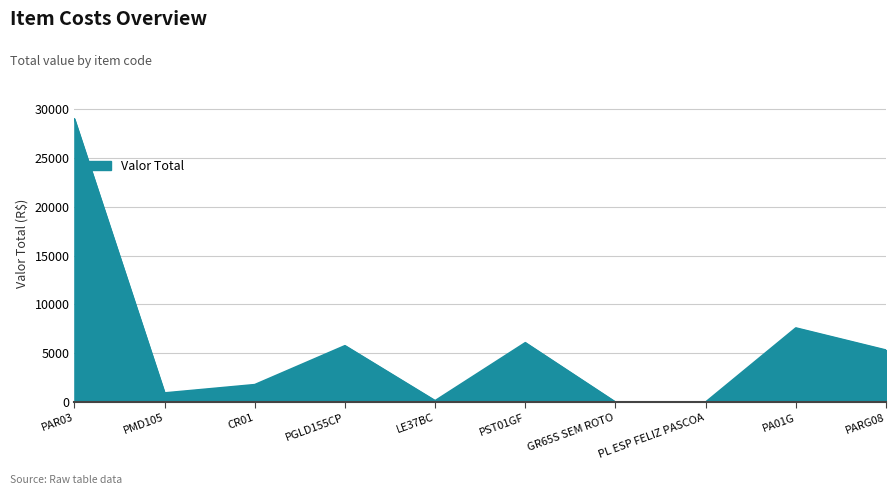

Where is the data nearest to the value 14500?

PA01G